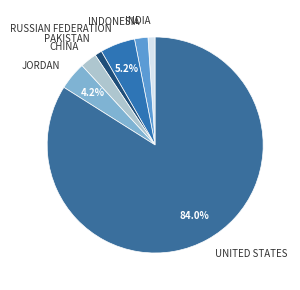

To the nearest percent, what is the average slice percentage?

14%